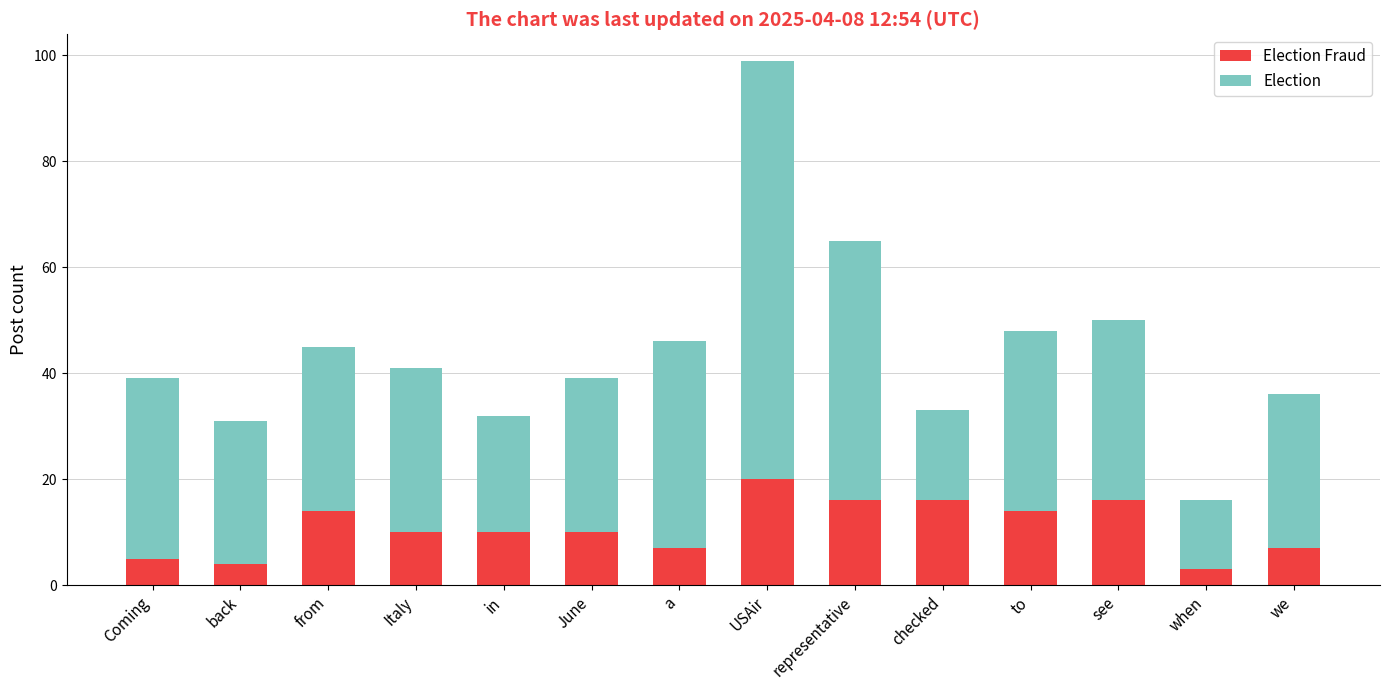

At which category is the sum across all series the highest?

USAir